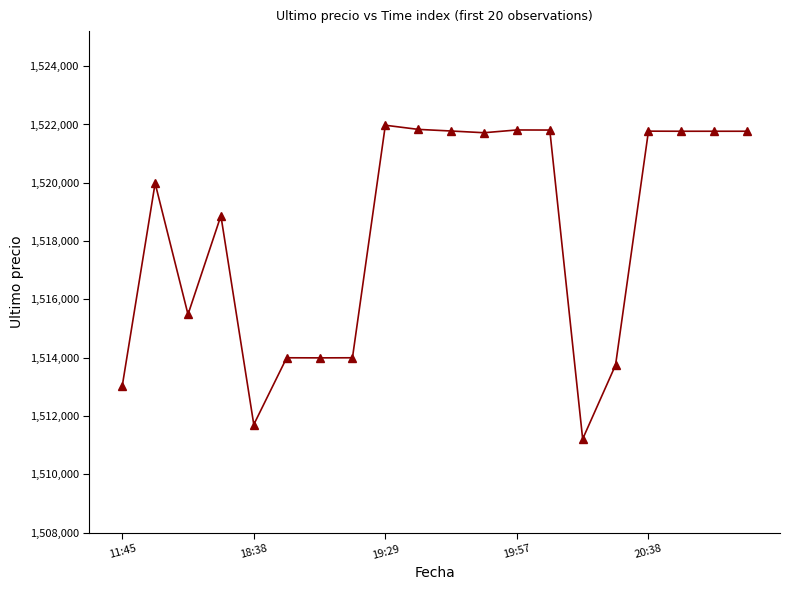

What is the minimum value shown in the chart?

1511215.0